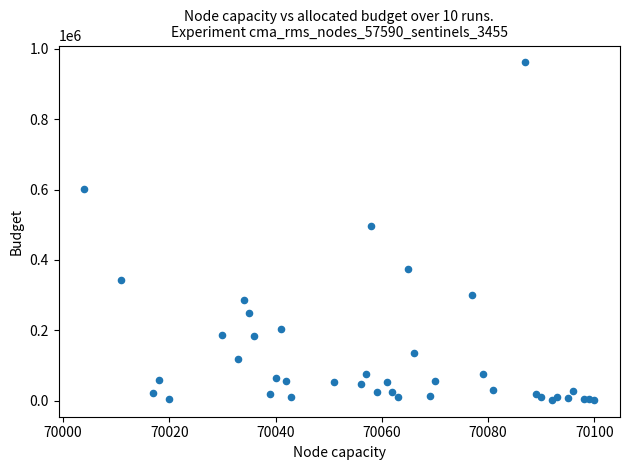

What Y value in the scatter plot is closest to 481811?

496196